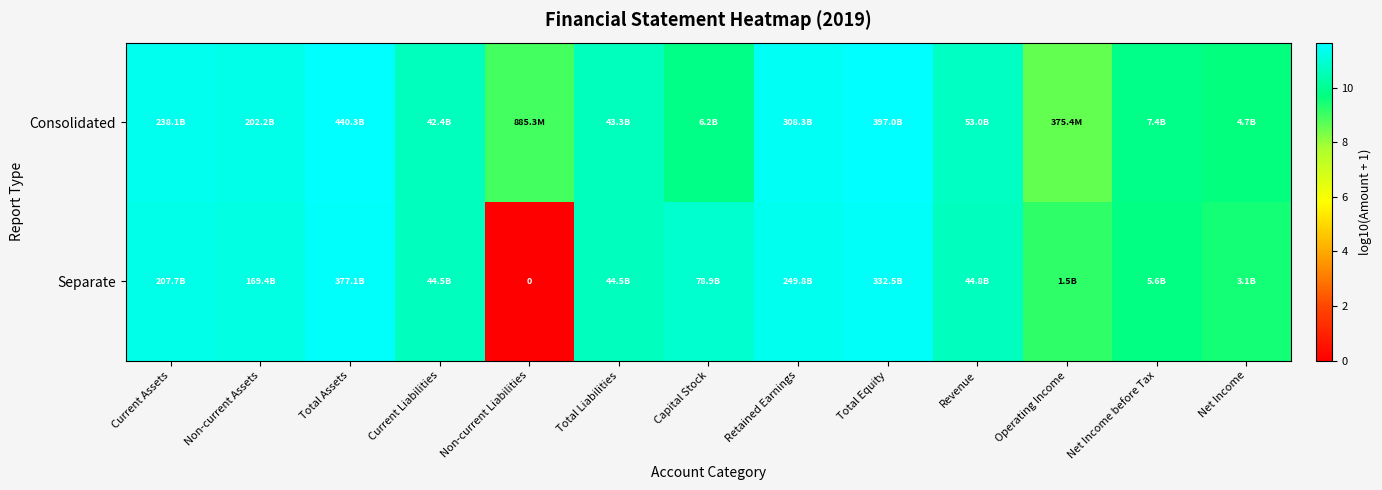

What is the total value across all series at Net Income?

19.2